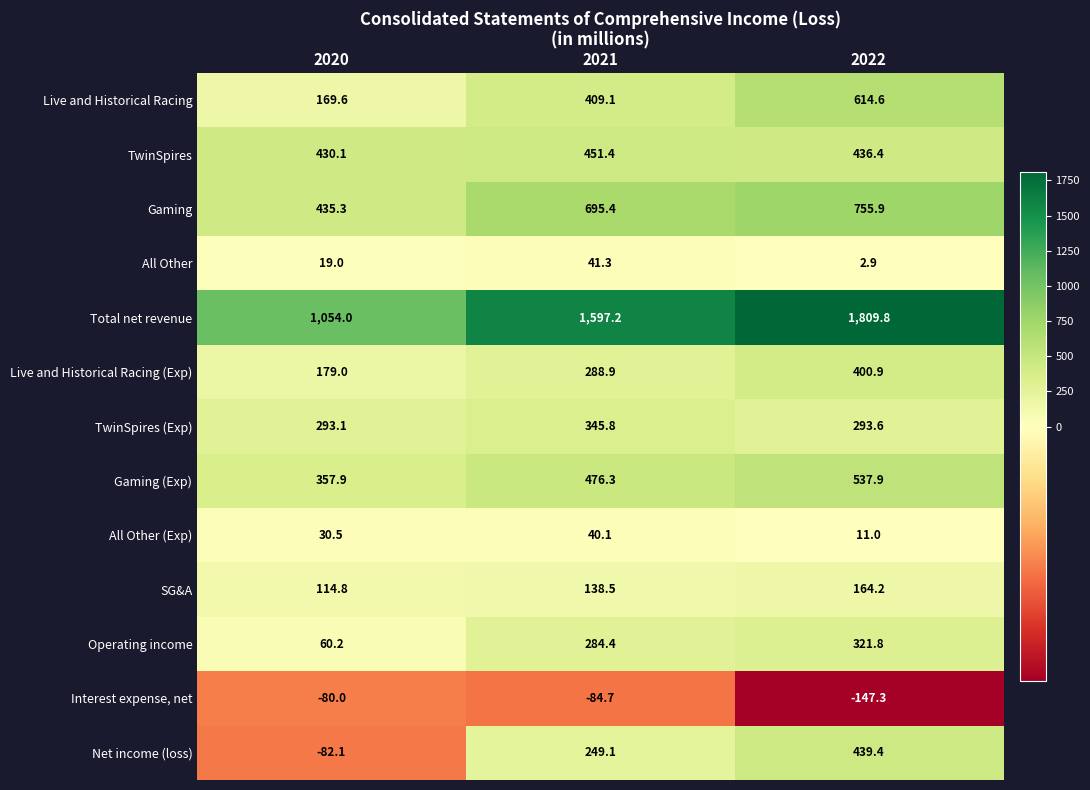

What value does the All Other (Exp) series have at 2022?

11.0